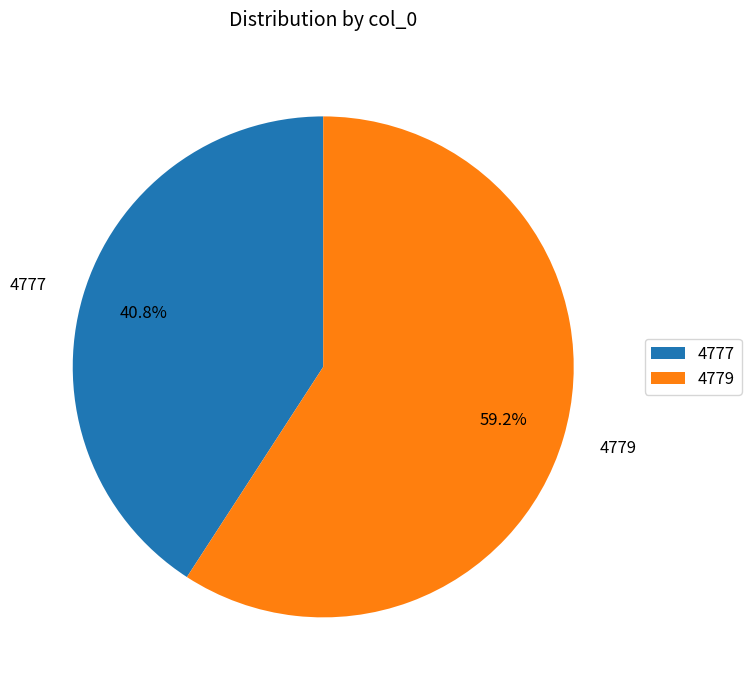

What percentage is NOT represented by 4777?

59.2%